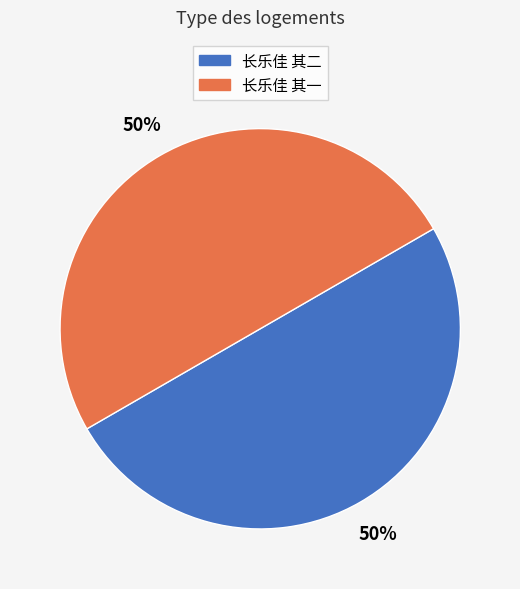

Do 长乐佳 其二 and 长乐佳 其一 together represent more than half of the pie?

Yes